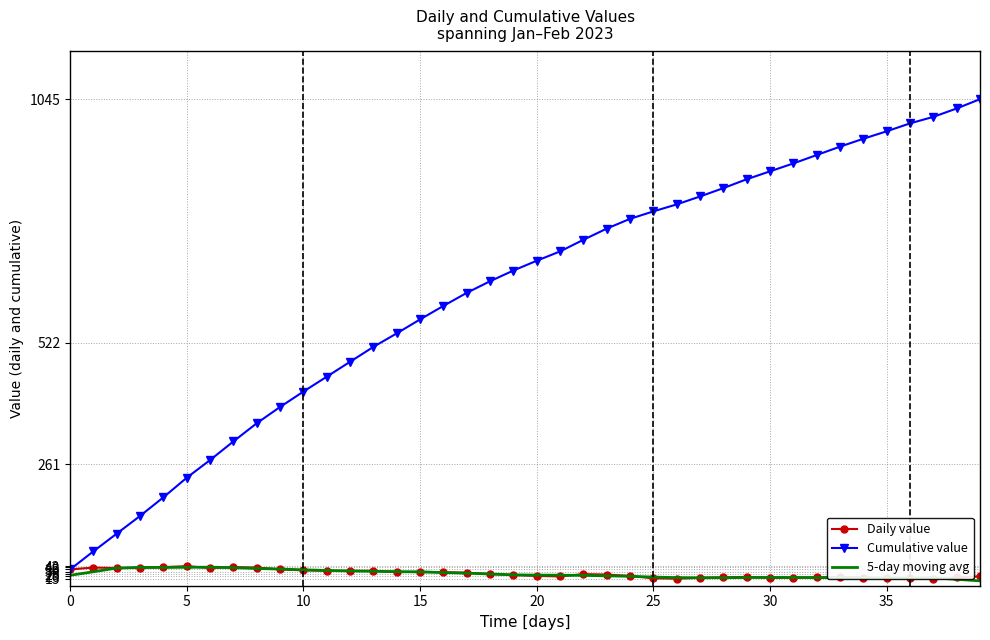

True or false: Daily value and Cumulative value intersect in this chart.

False